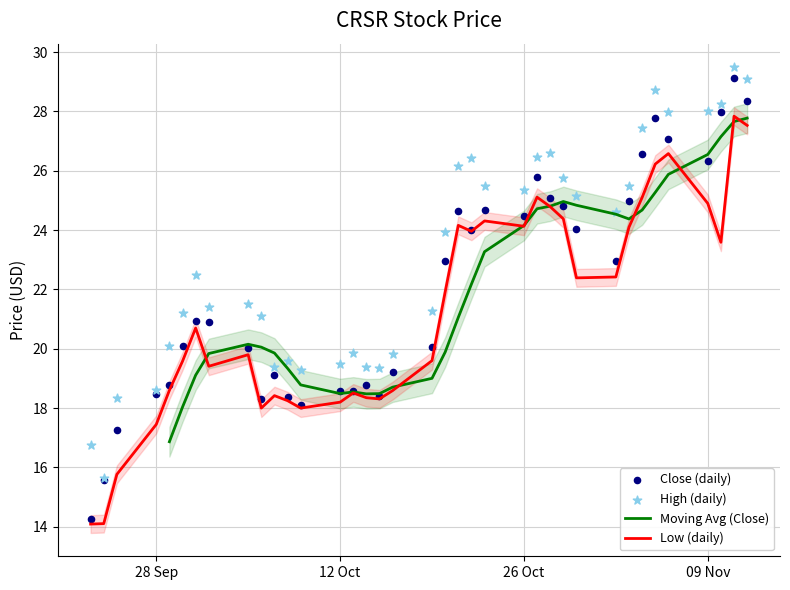

Is the value of Low at 14 greater than the value of High at 7?

No